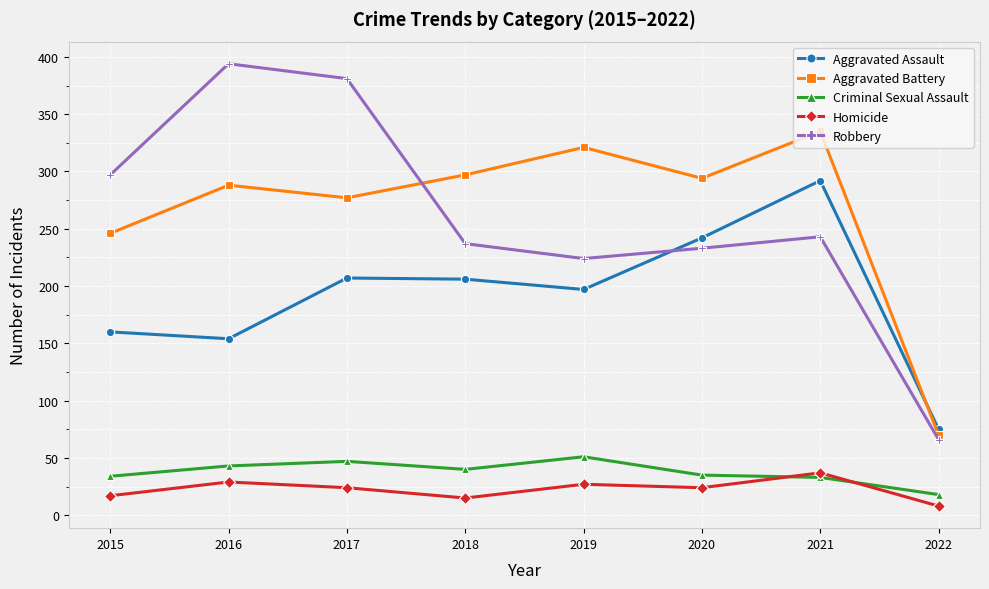

At 2019, list the series in order from largest to smallest.

Aggravated Battery, Robbery, Aggravated Assault, Criminal Sexual Assault, Homicide